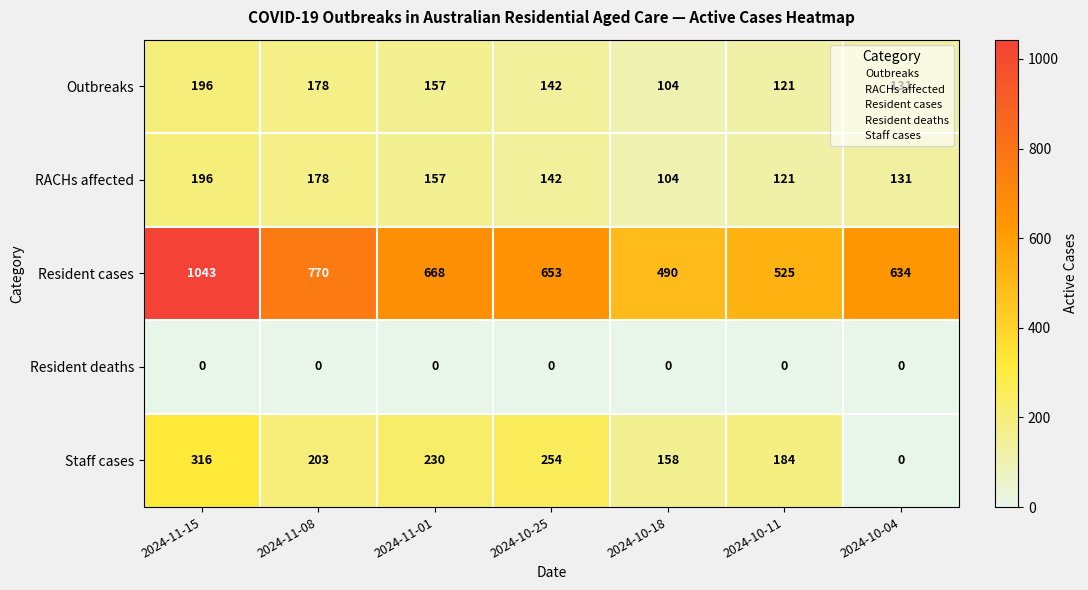

What is the sum of all Outbreaks values?

1029